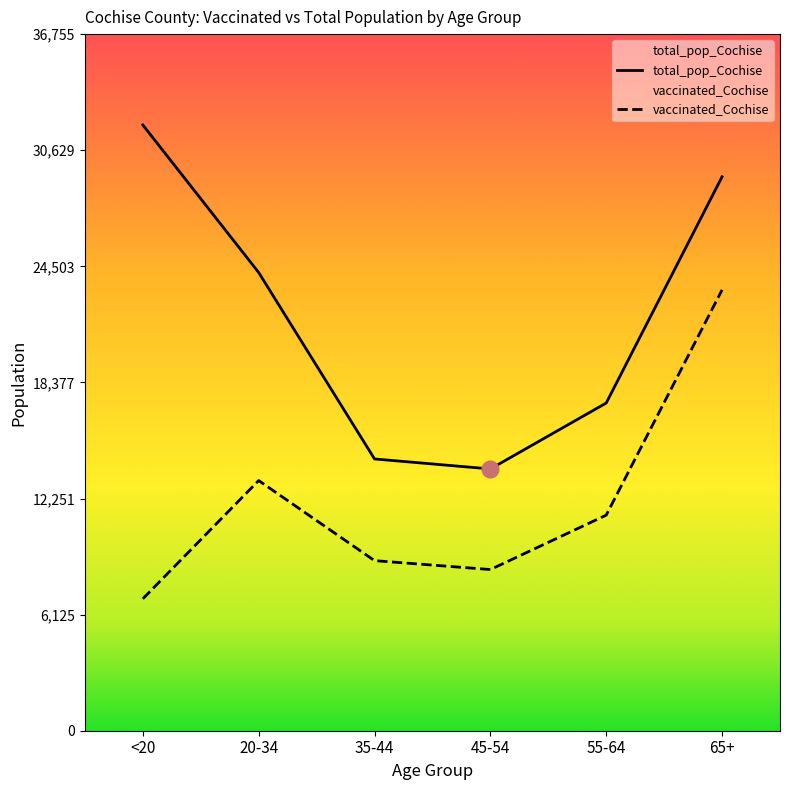

What are all the series names shown in the legend?

total_pop_Cochise, vaccinated_Cochise